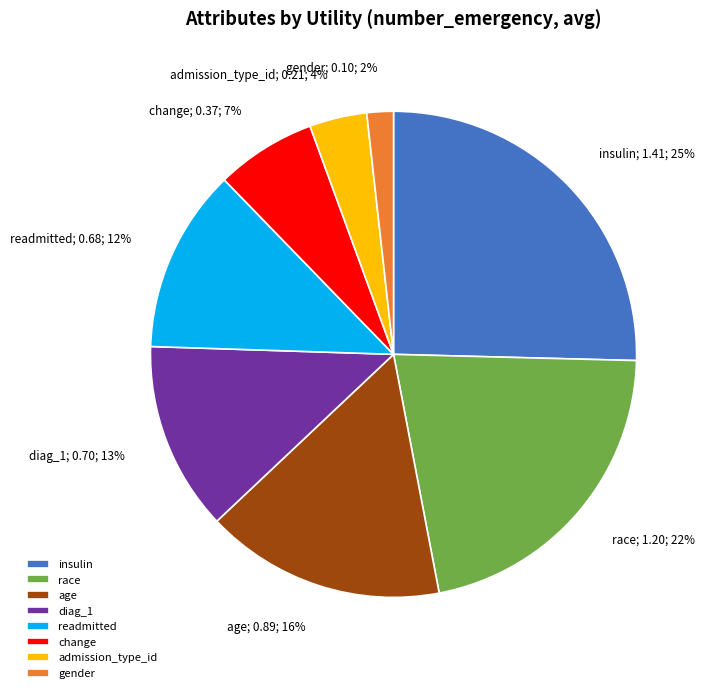

To the nearest percent, what is the difference between the diag_1 and change slice percentages?

6%